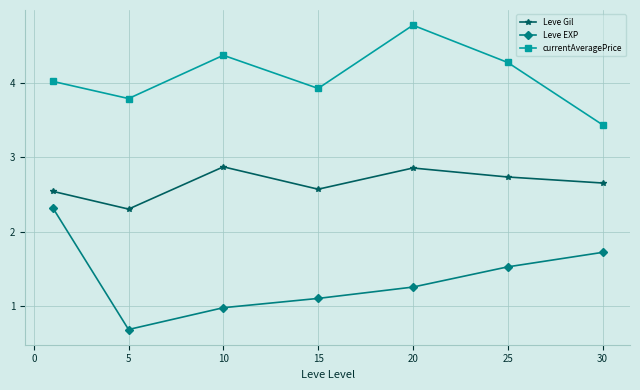

List the series in order of their overall mean, highest first.

currentAveragePrice, Leve Gil, Leve EXP